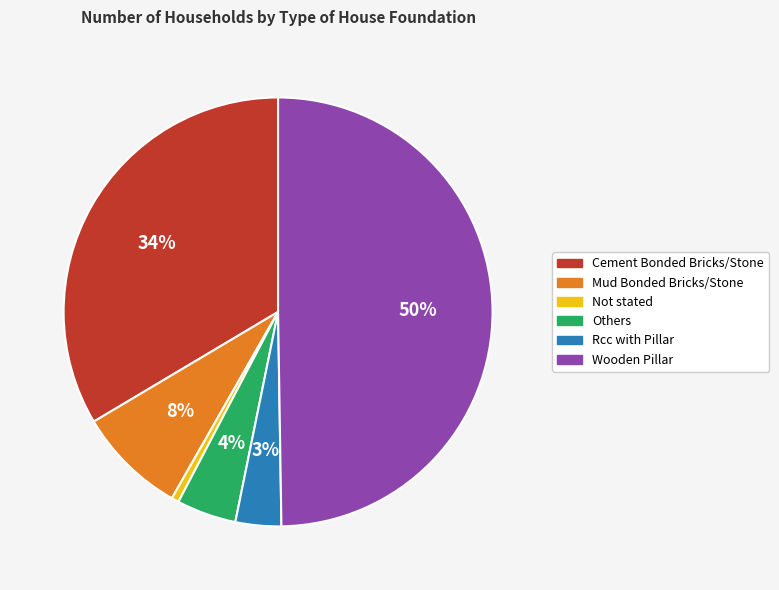

True or false: Cement Bonded Bricks/Stone accounts for 23% of the total.

False